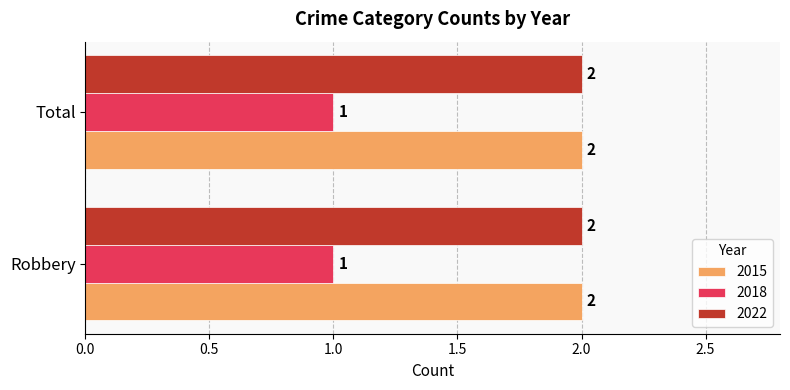

What is the total value across all series at Total?

5